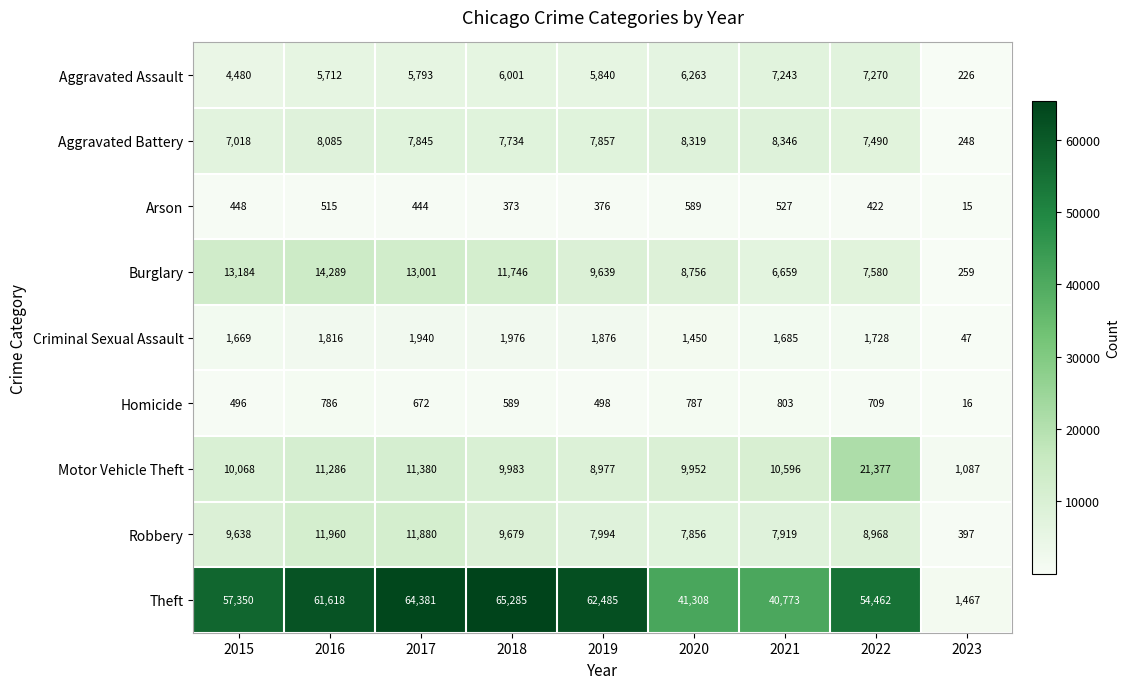

What is the total value across all series at 2019?

105542